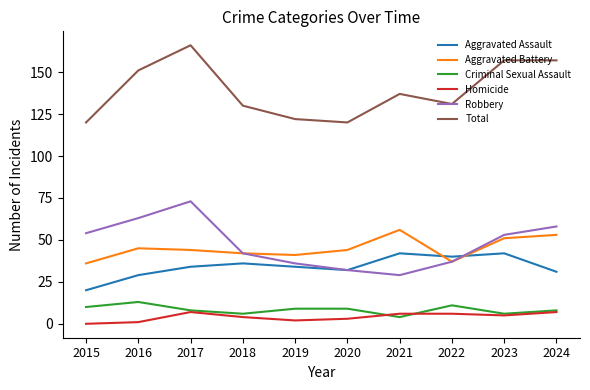

Rank the series by their maximum value, from lowest to highest.

Homicide, Criminal Sexual Assault, Aggravated Assault, Aggravated Battery, Robbery, Total